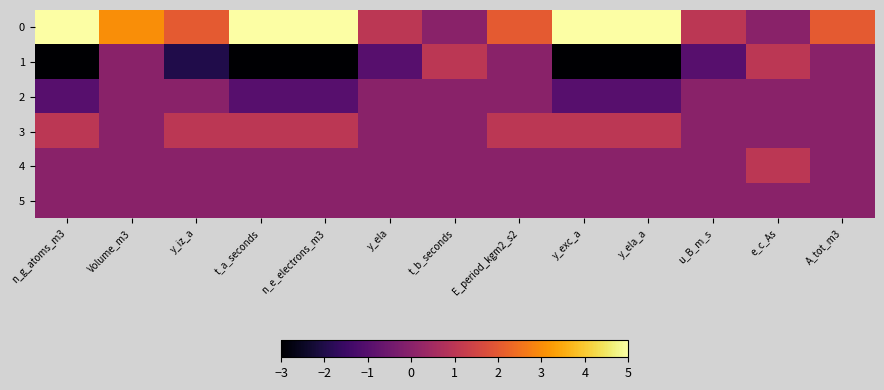

At how many categories does at least one series exceed 0?

13